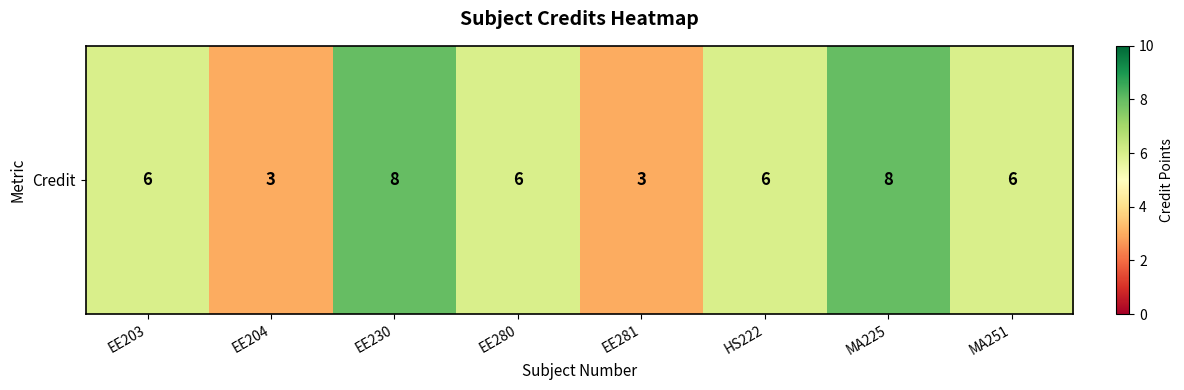

What is the change in value from EE203 to EE204?

-3